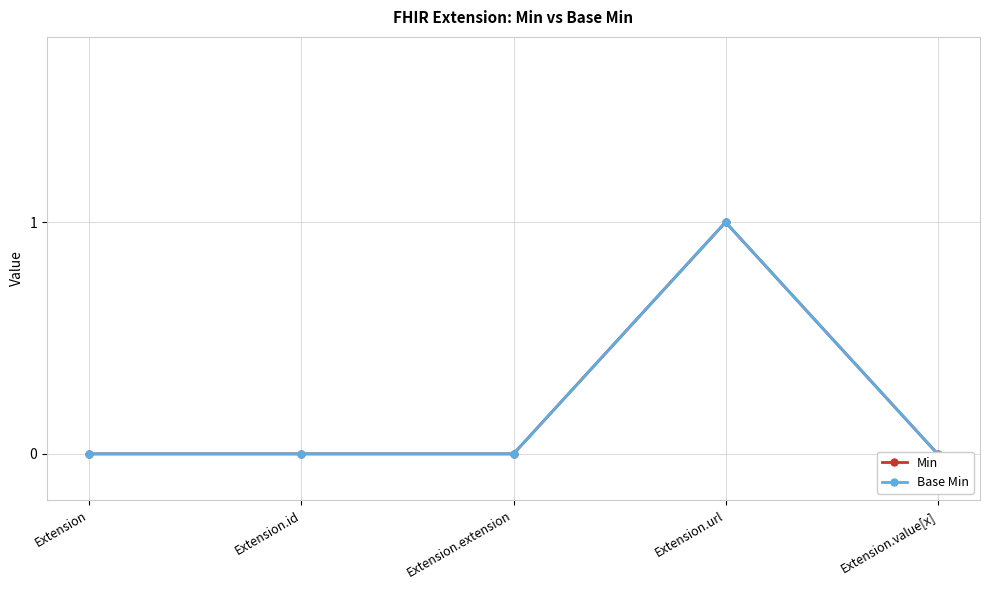

Reading left to right, what are all the values shown in this chart?

Min: Extension=0	Extension.id=0	Extension.extension=0	Extension.url=1	Extension.value[x]=0
Base Min: Extension=0	Extension.id=0	Extension.extension=0	Extension.url=1	Extension.value[x]=0